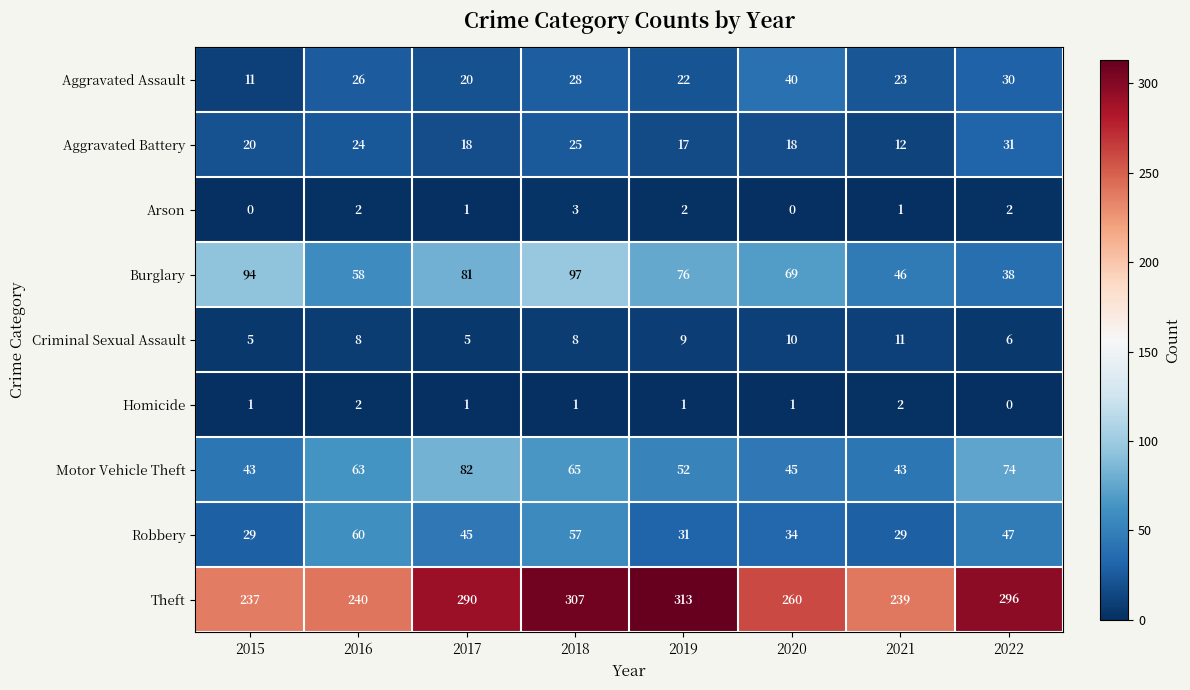

The value of Motor Vehicle Theft at 2021 is 43. True or false?

True